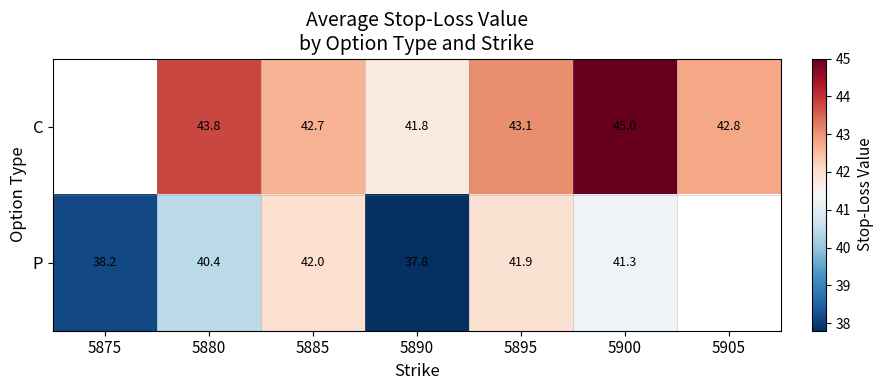

At 5900, list the series in order from smallest to largest.

P, C